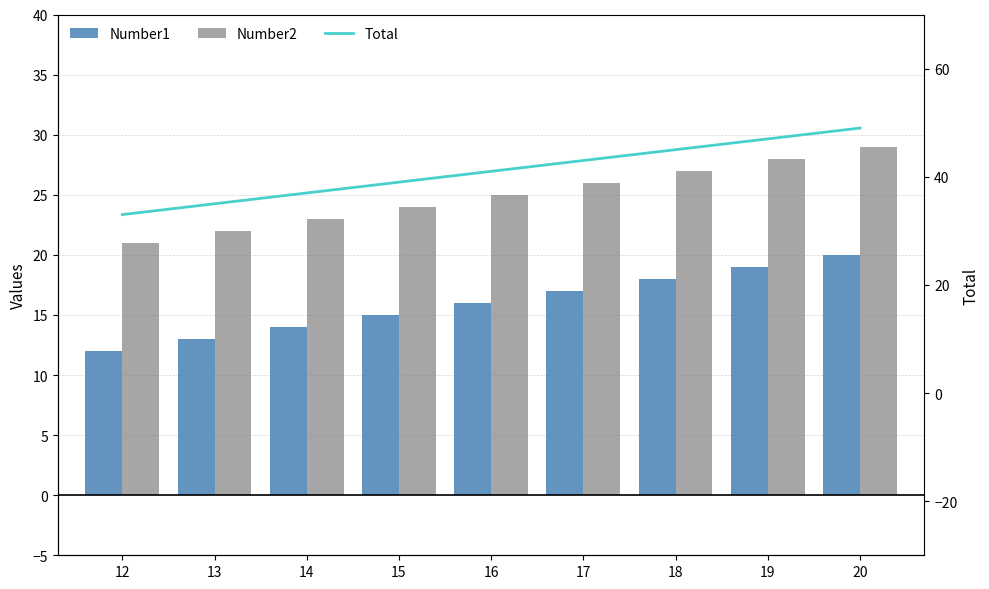

List the labels in order of Number1 value, largest first.

20, 19, 18, 17, 16, 15, 14, 13, 12